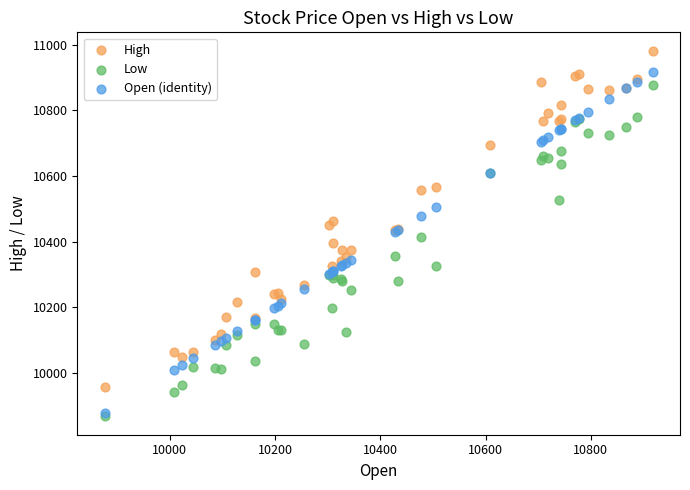

What are all the series names shown in the legend?

High, Low, Open (identity)